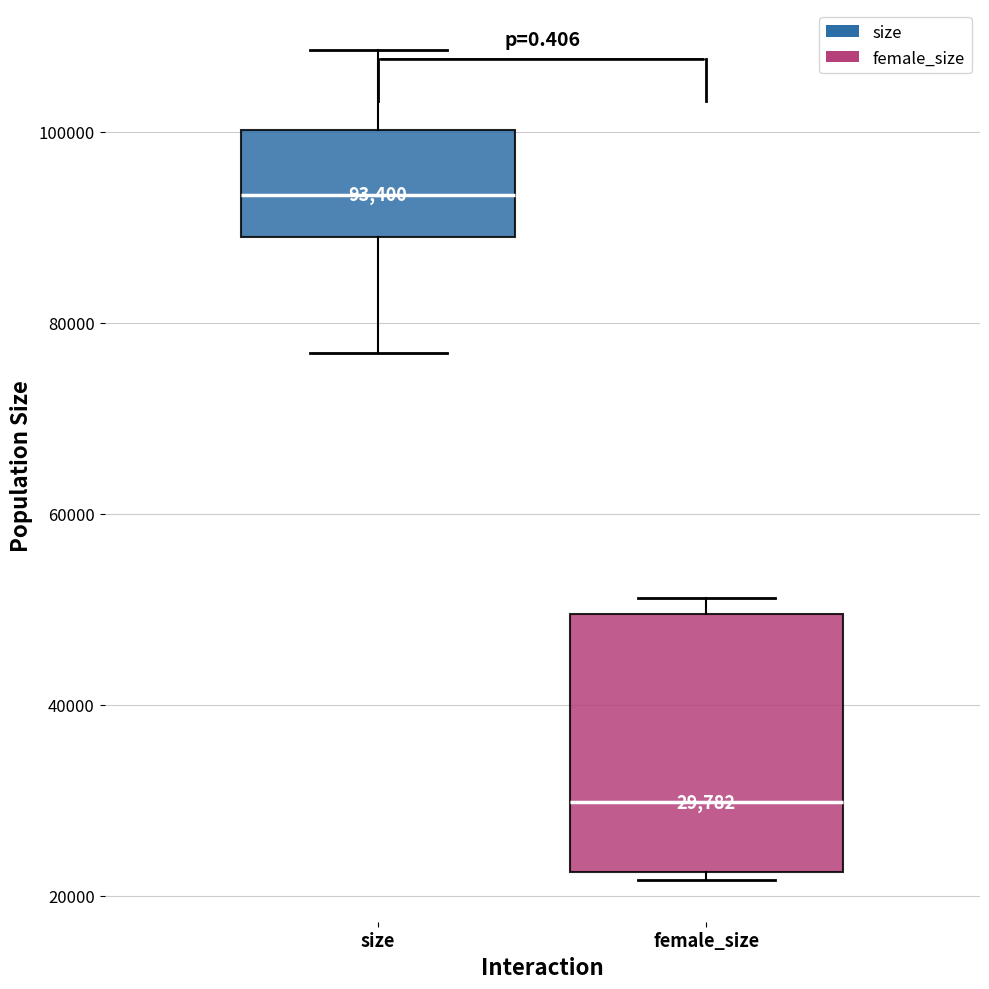

Which box has the highest median line?

size